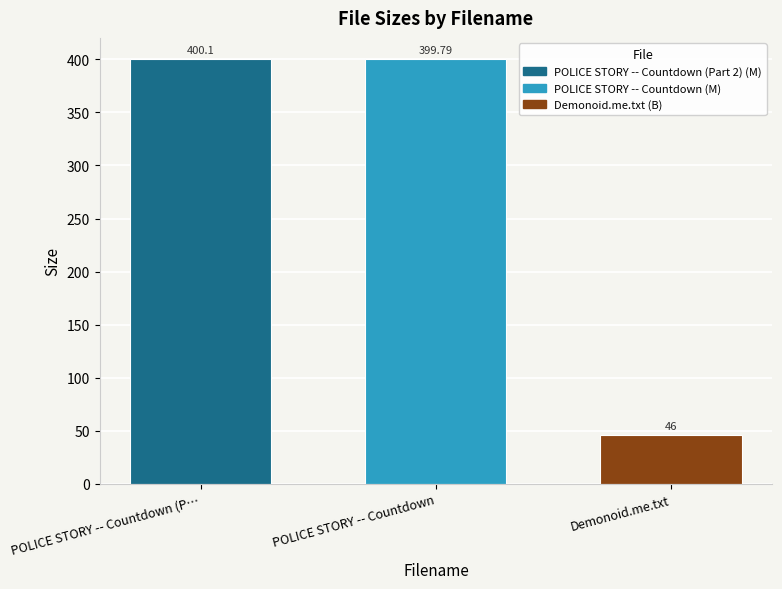

Rank the series by their maximum value, from lowest to highest.

Demonoid.me.txt (B), POLICE STORY -- Countdown (M), POLICE STORY -- Countdown (Part 2) (M)